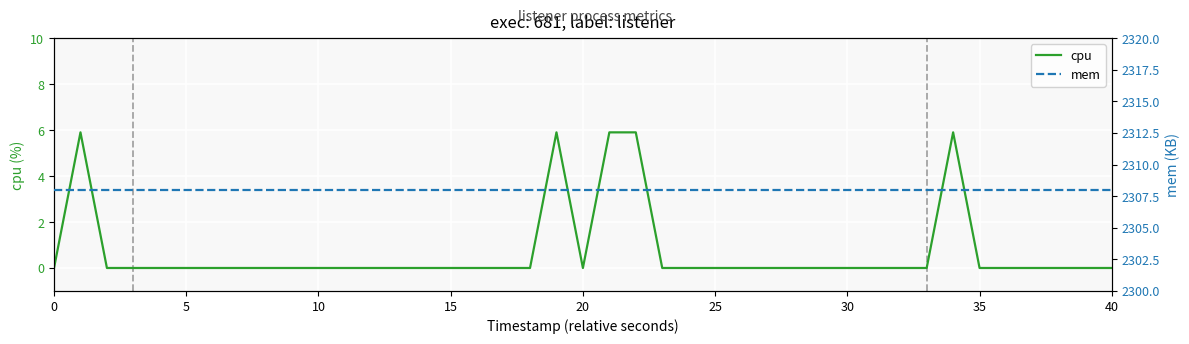

Which series has the largest total across all categories?

mem